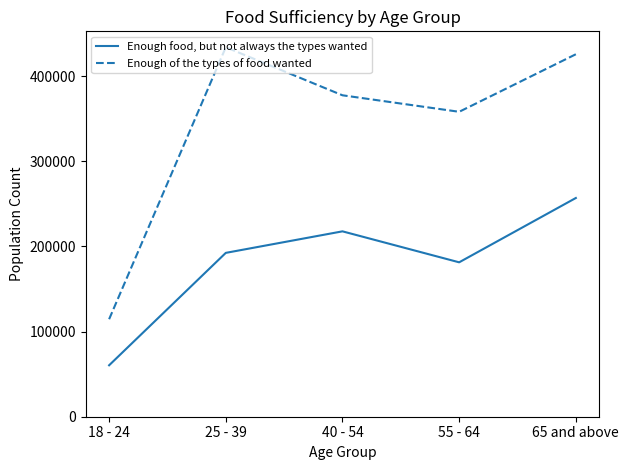

Where is the first local minimum for Enough of the types of food wanted?

55 - 64